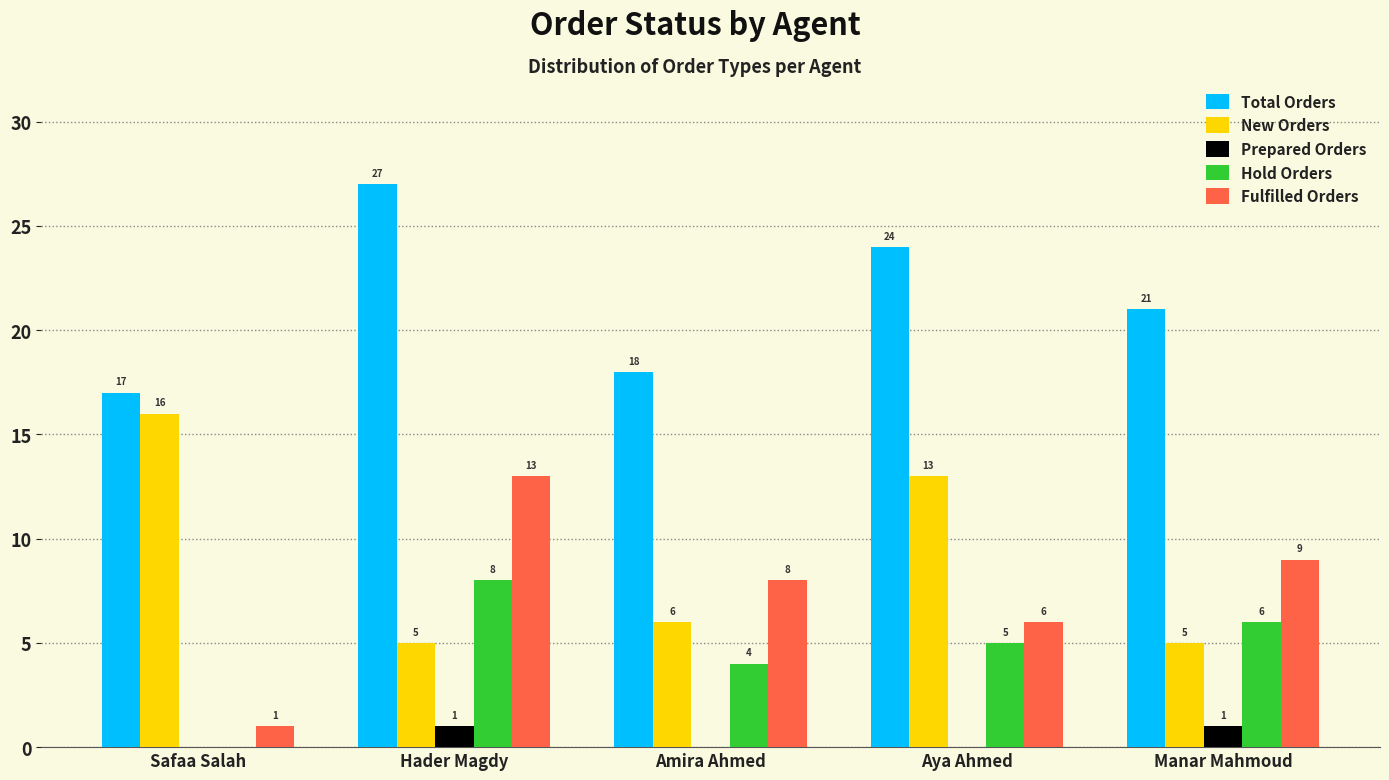

What is the average value of the Total Orders series?

21